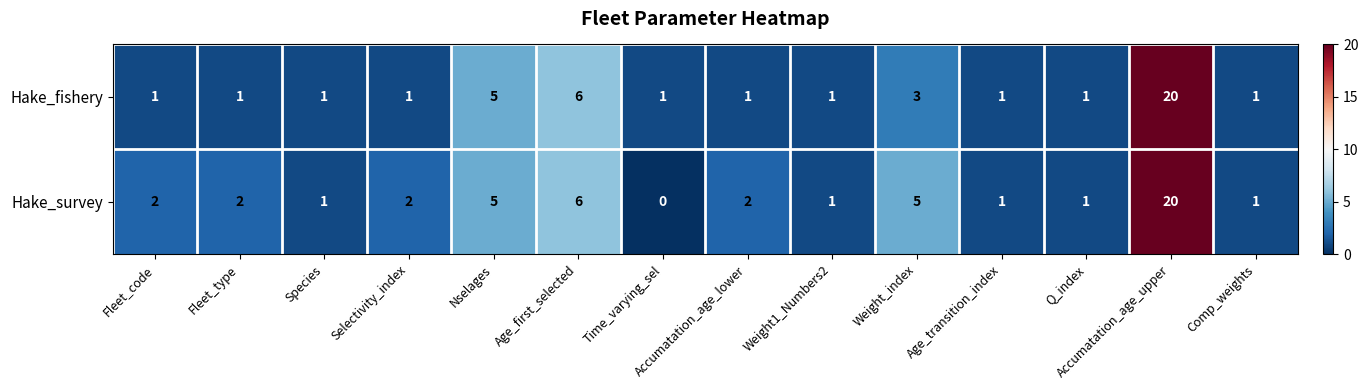

True or false: Hake_fishery has a value of 6 at Age_first_selected.

True